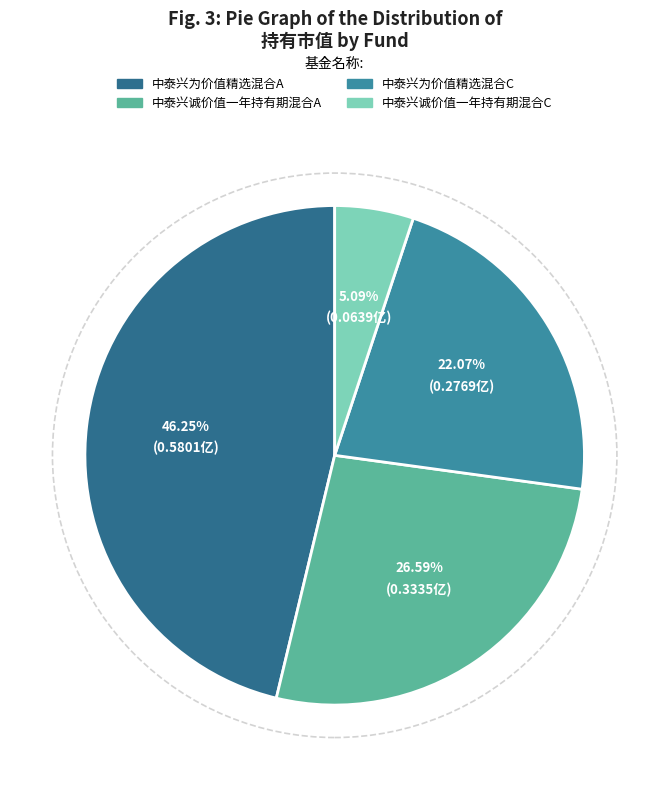

To the nearest percent, what is the difference between the 中泰兴诚价值一年持有期混合C and 中泰兴为价值精选混合C slice percentages?

17%